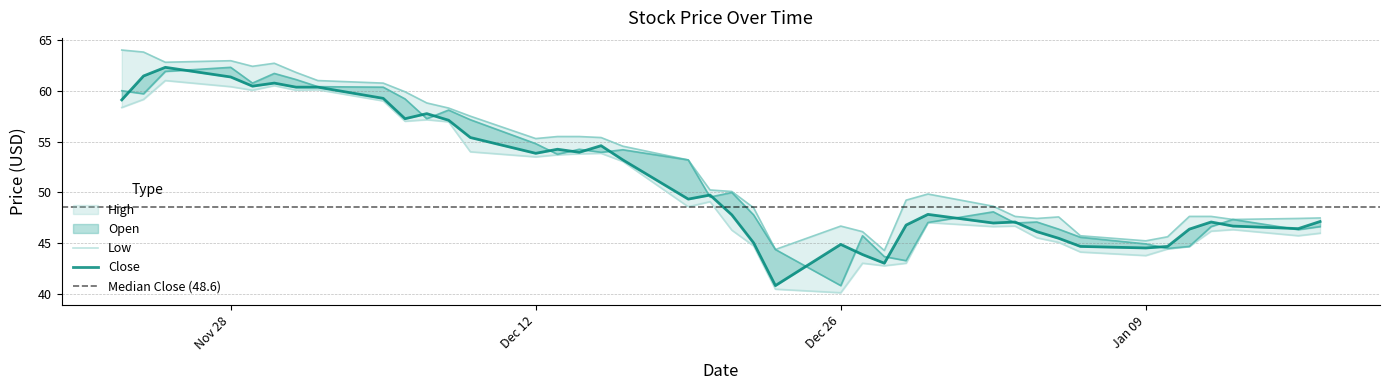

Which has a higher value, 2022-12-21 or 2022-12-26?

2022-12-21